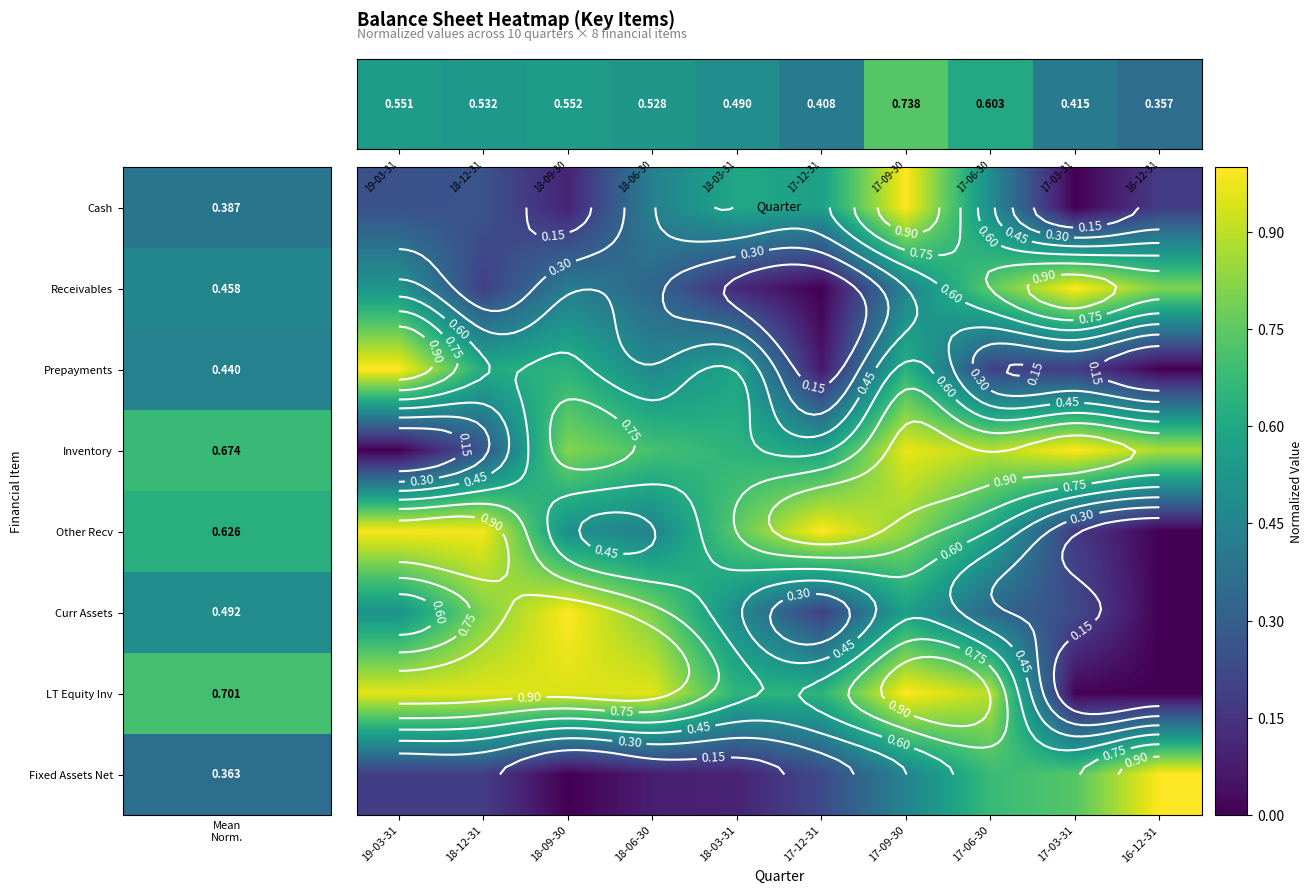

At which category does the chart reach its minimum across all series?

17-12-31